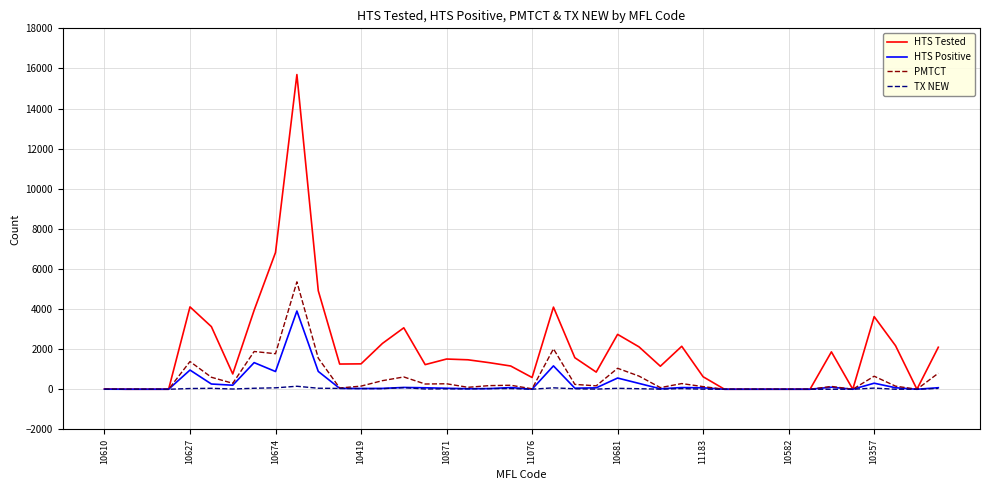

What is the average value of the HTS Tested series?

1989